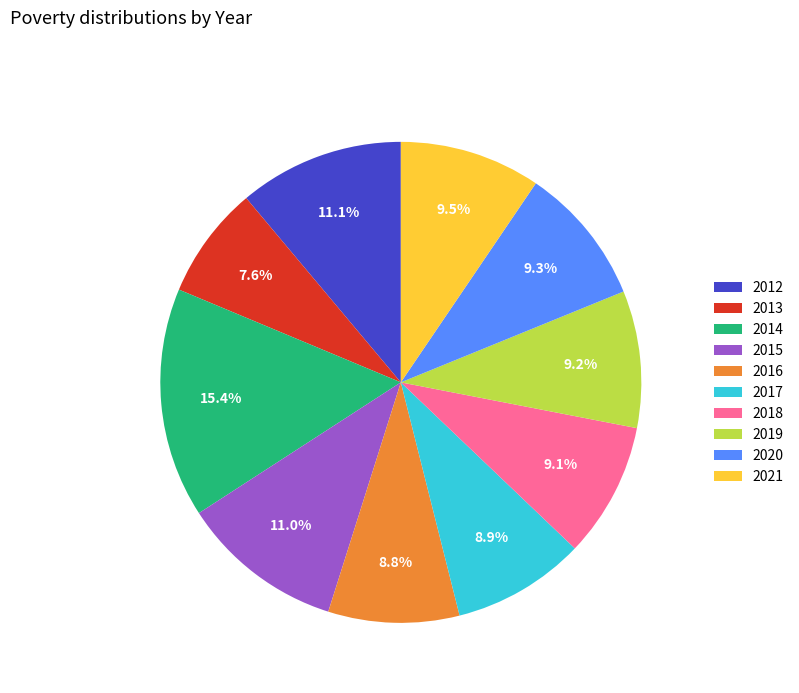

Combined, what portion of the pie is 2015 and 2021?

20.5%